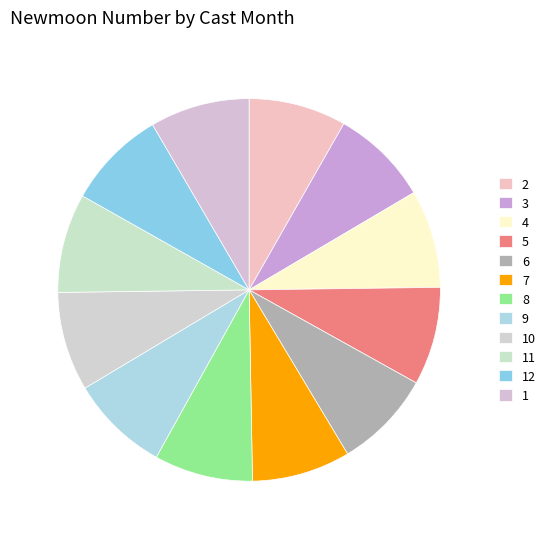

Which category has the smallest portion of the pie?

2